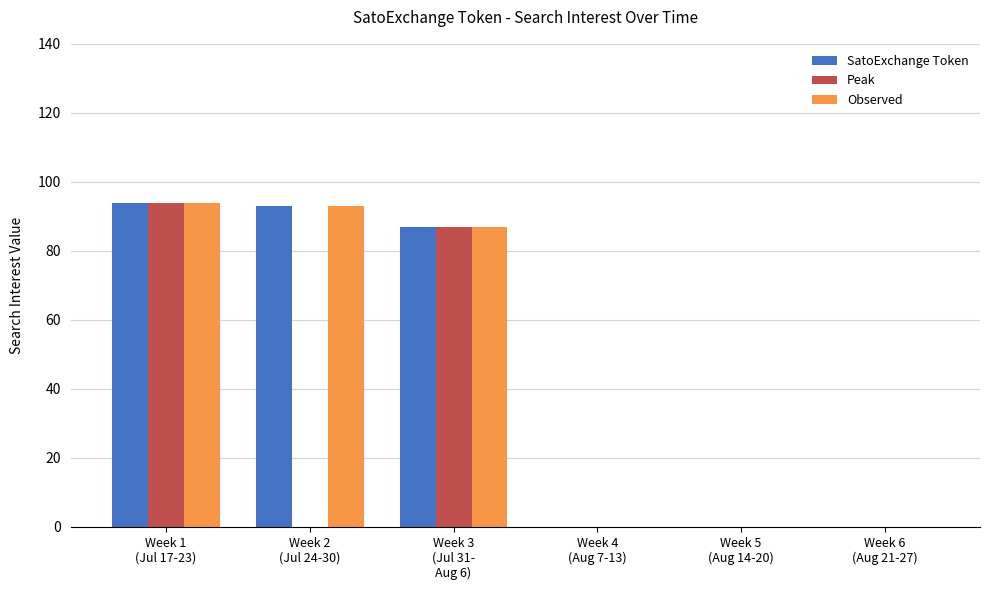

Reading left to right, what are all the values shown in this chart?

SatoExchange Token: 94	93	87	0	0	0
Peak: 94	0	87	0	0	0
Observed: 94	93	87	0	0	0